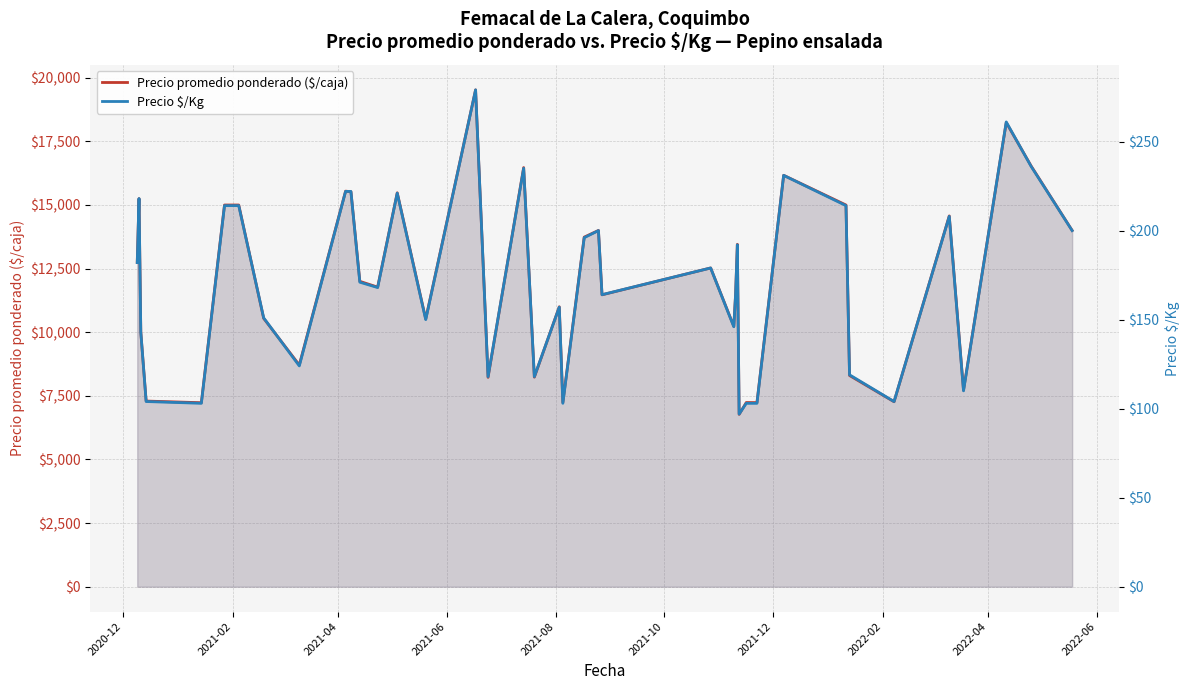

Is it true that Precio $/Kg equals 260 at 27?

False